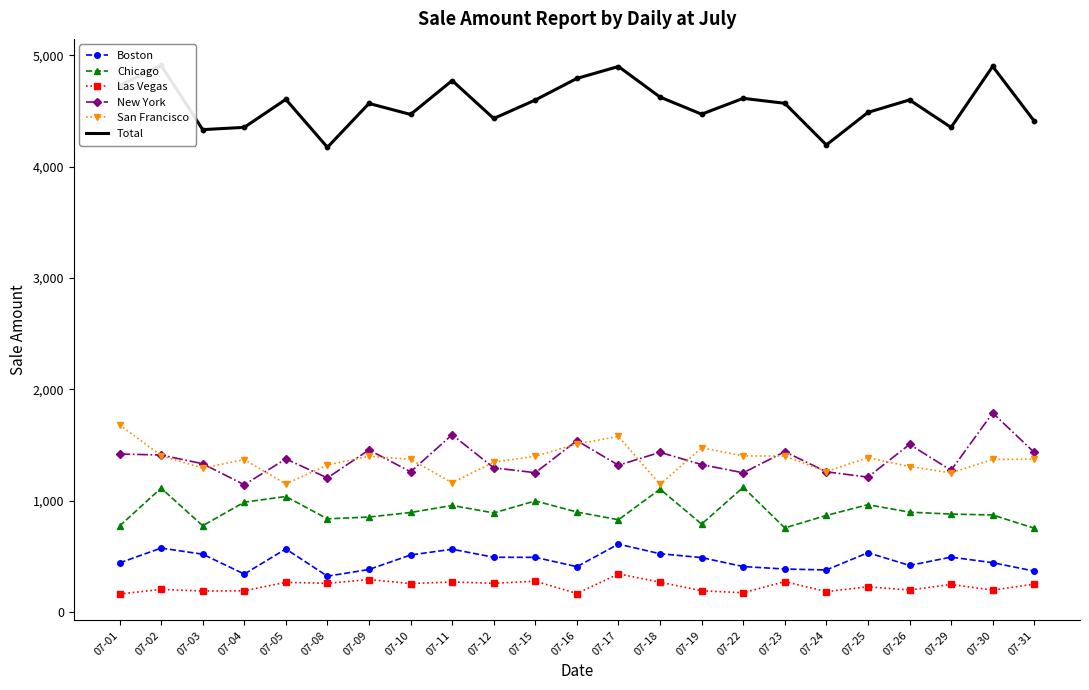

At which category is the sum across all series the highest?

07-02